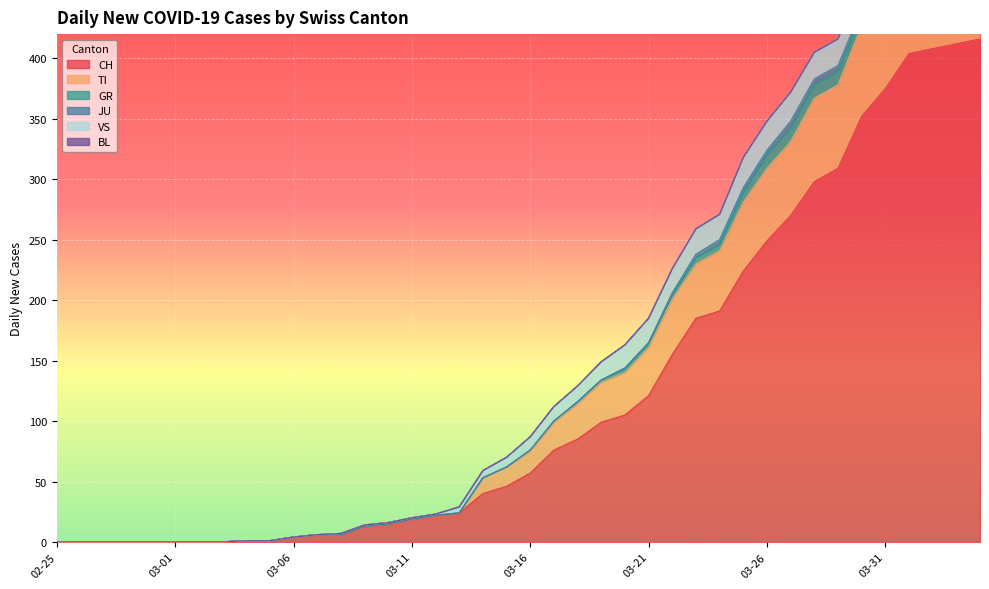

What is the difference between the maximum and minimum values in the GR series?

11